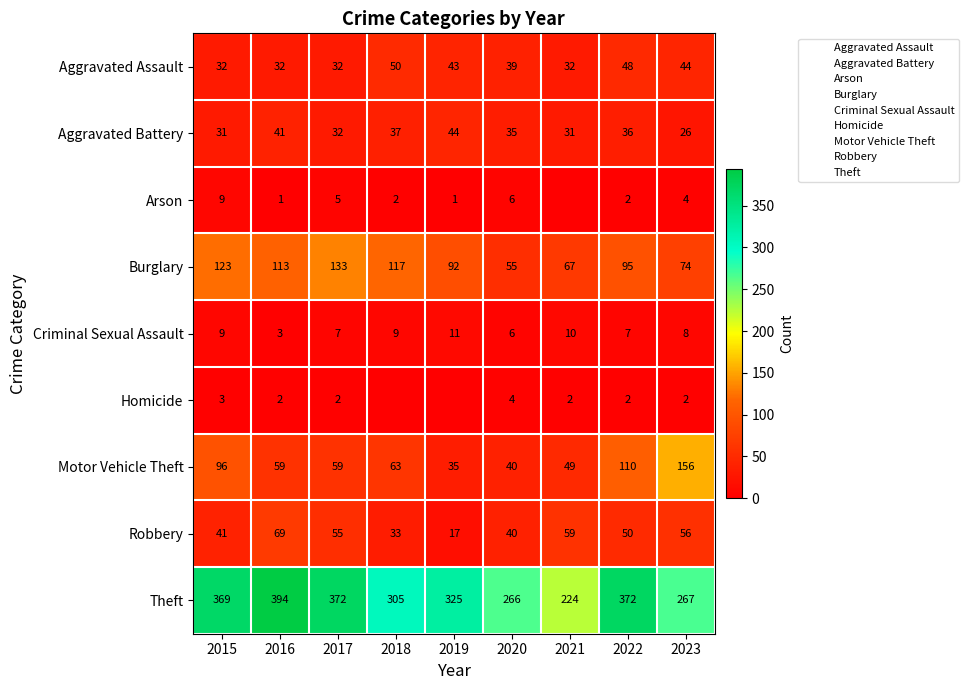

Which series has the largest total across all categories?

Theft